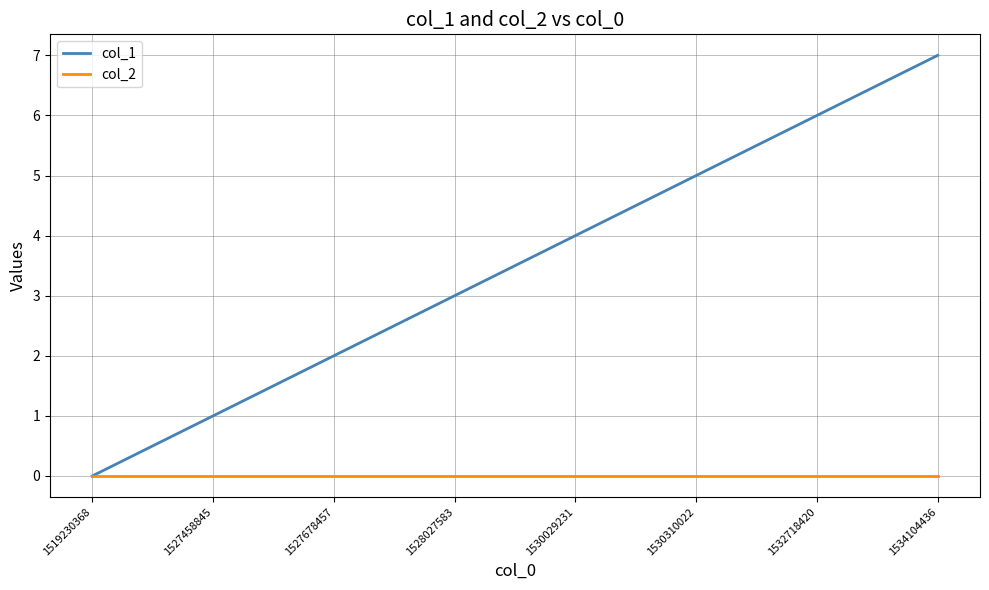

List the series in order of their overall mean, lowest first.

col_2, col_1